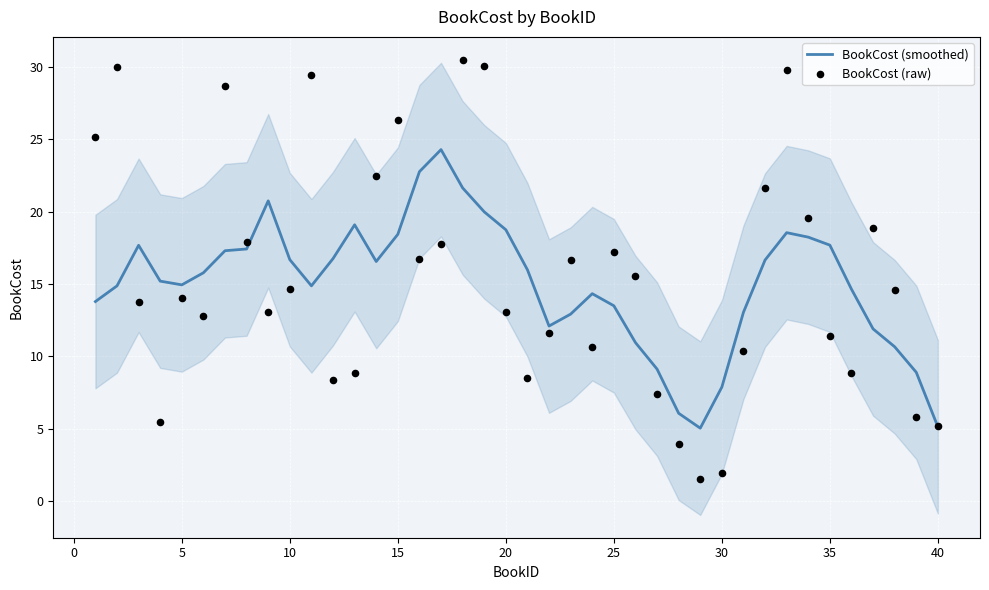

Which series reaches the maximum Y coordinate?

BookCost (raw)